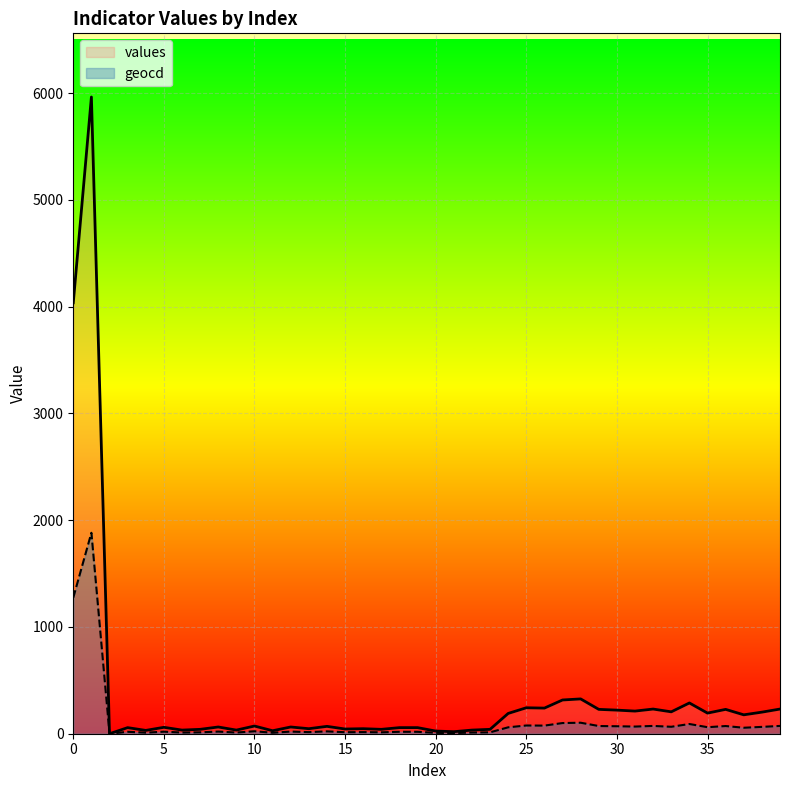

What is the value of the values point at the 14th from the left?

47